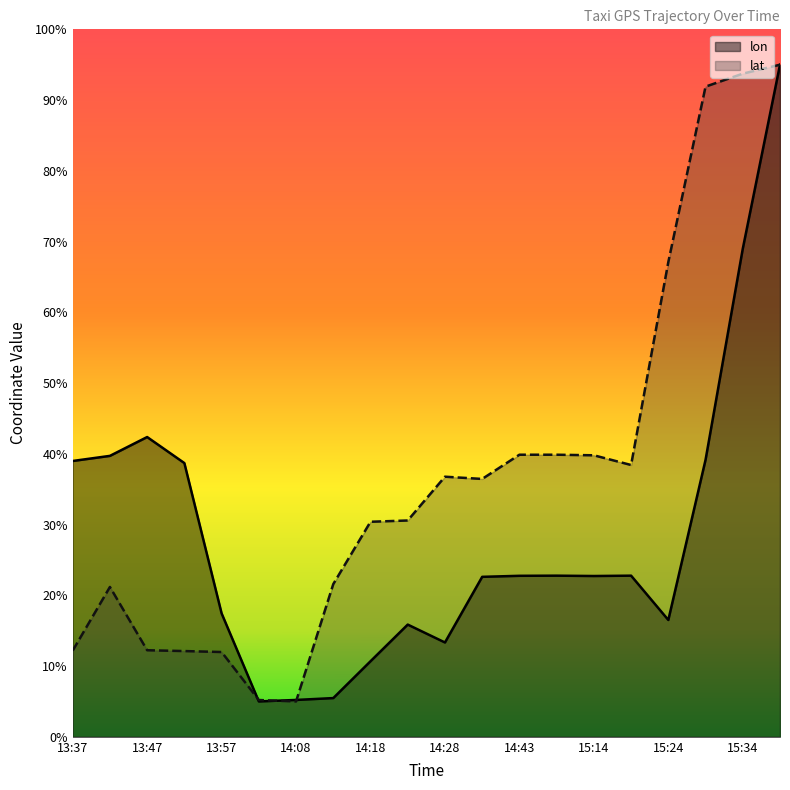

What are all the series names shown in the legend?

lon, lat